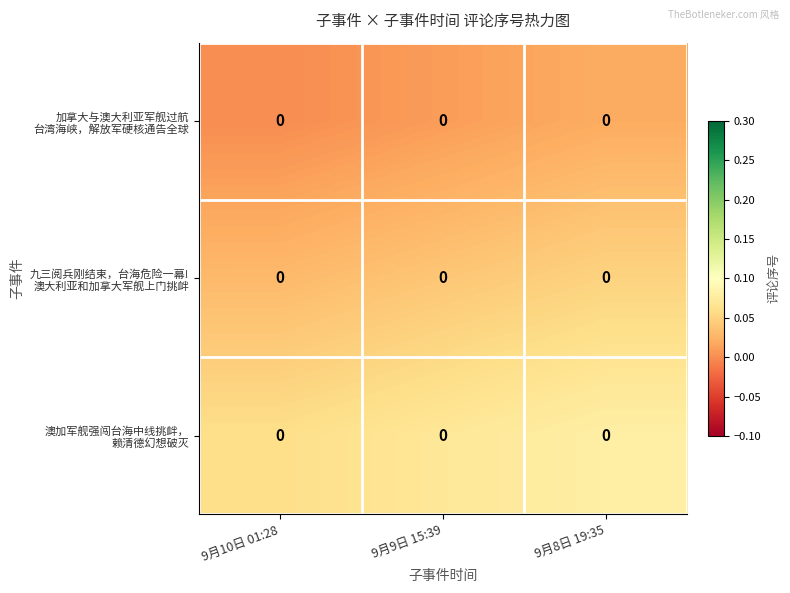

At which category is the sum across all series the highest?

9月8日 19:35